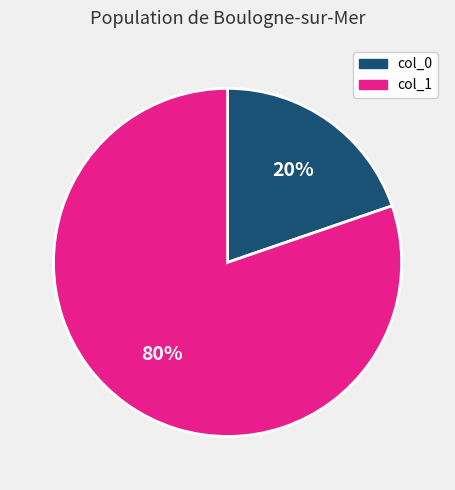

What is the smallest slice in the pie chart?

col_0